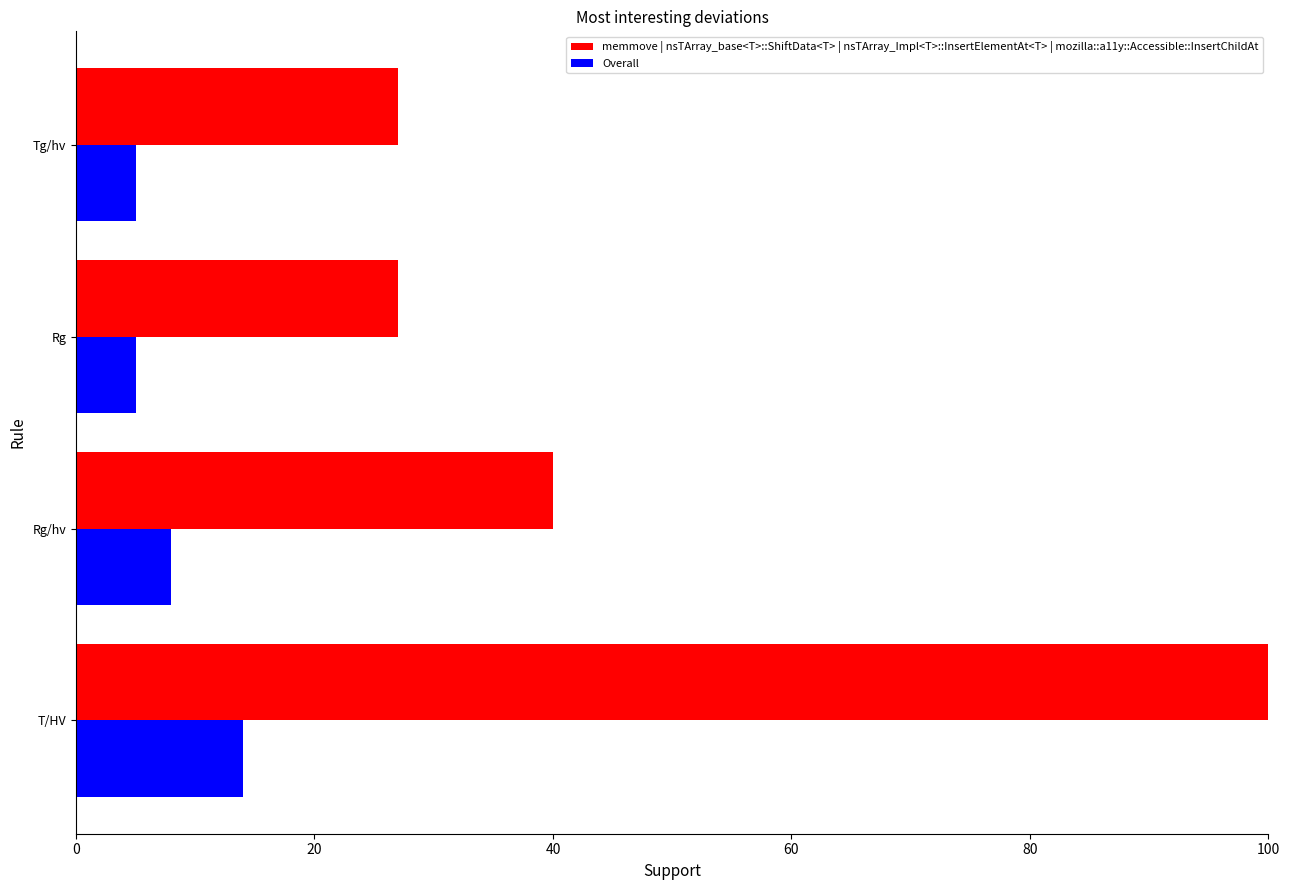

Which series has the widest spread of values?

memmove | nsTArray_base<T>::ShiftData<T> | nsTArray_Impl<T>::InsertElementAt<T> | mozilla::a11y::Accessible::InsertChildAt